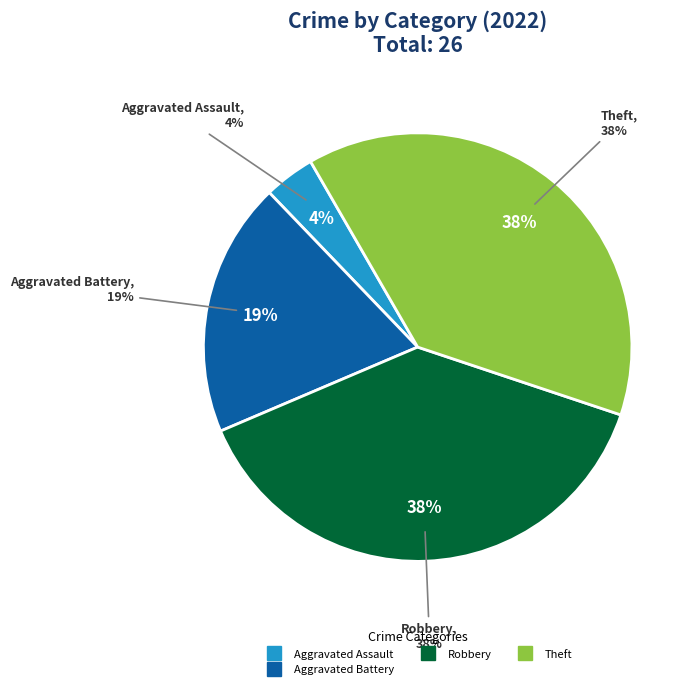

How much of the chart is everything except Arson?

100.0%